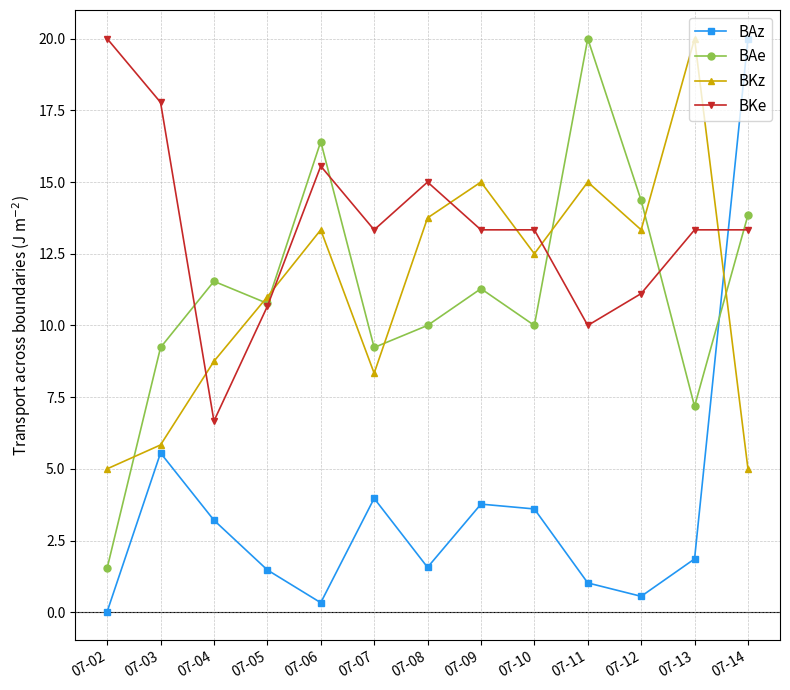

Which series changed the most between 07-06 and 07-14?

BAz